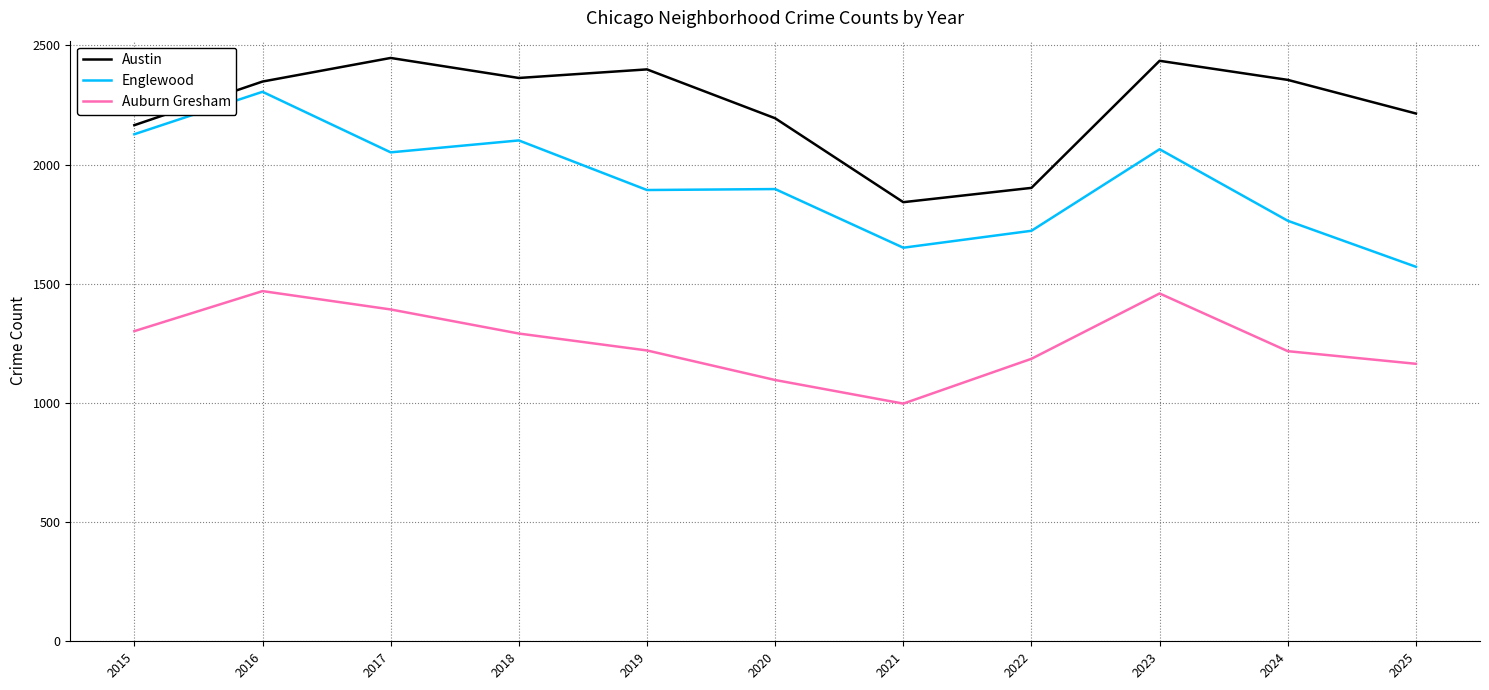

List the series in order of their overall mean, highest first.

Austin, Englewood, Auburn Gresham